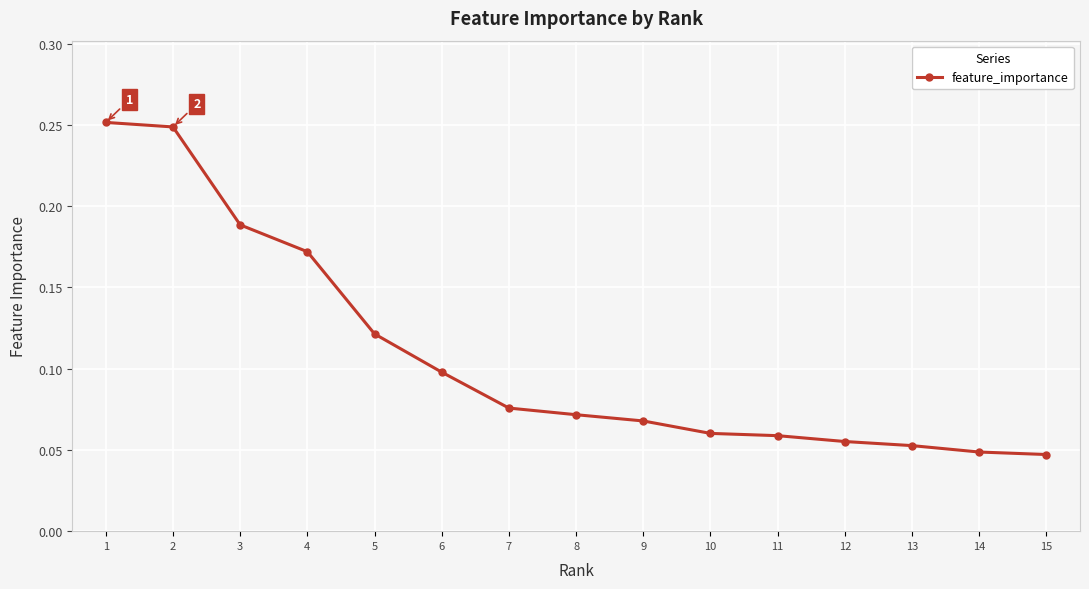

The chart shows a value of 0.0 at 12. True or false?

False